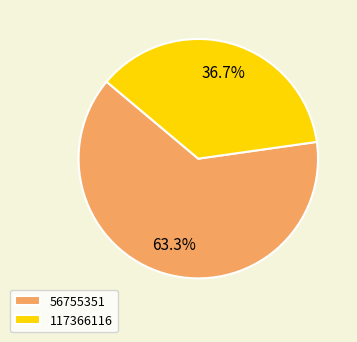

Does any single category account for the majority?

Yes